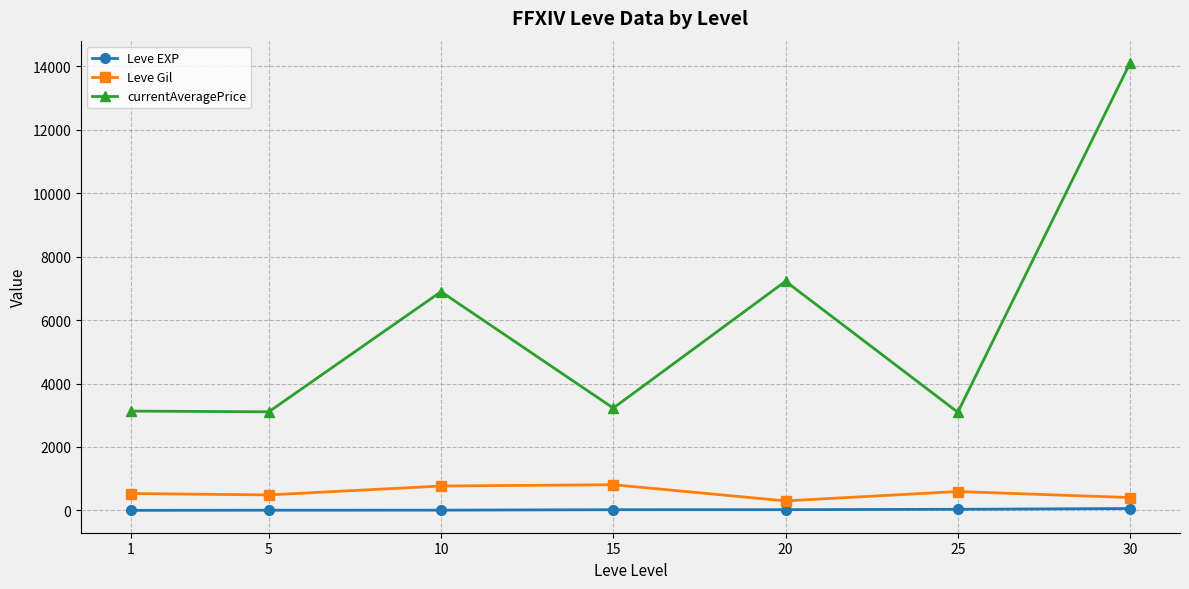

True or false: Leve Gil and Leve EXP cross at least once.

False